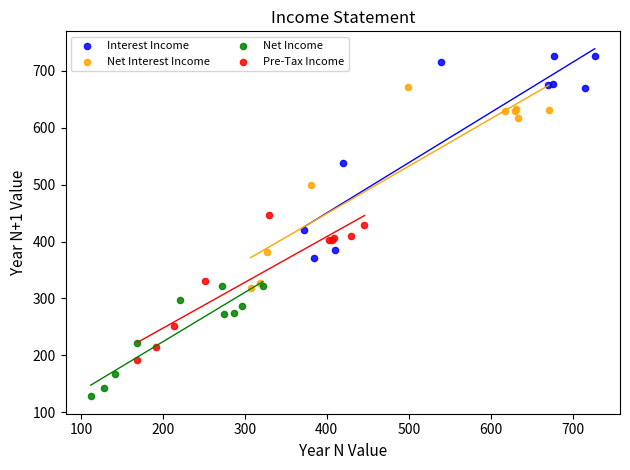

Which series contains the highest Y value?

Interest Income